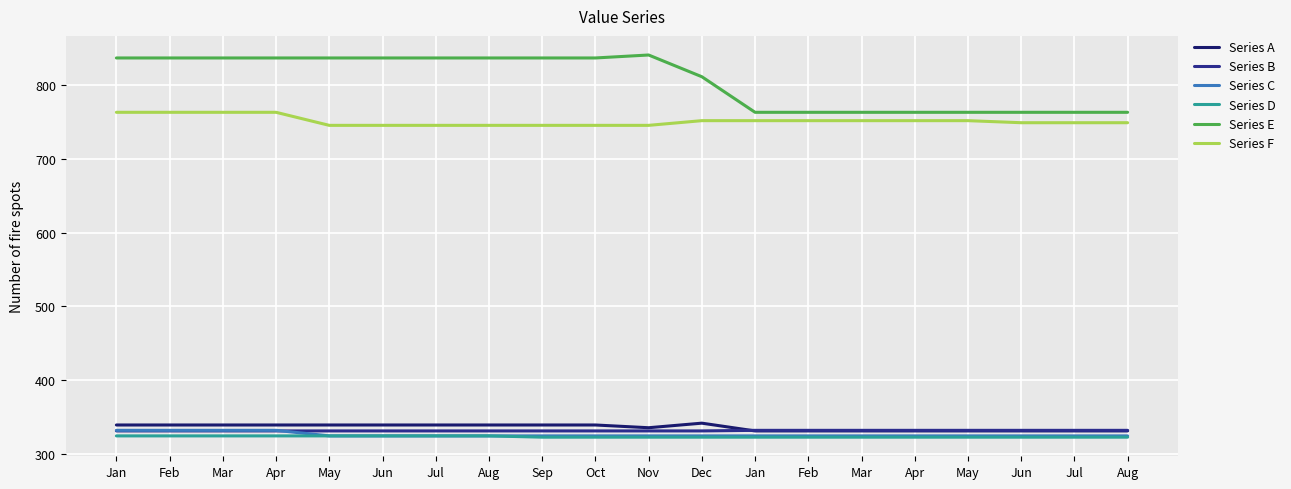

What is the value of the Series D point at the 3rd from the left?

324.0